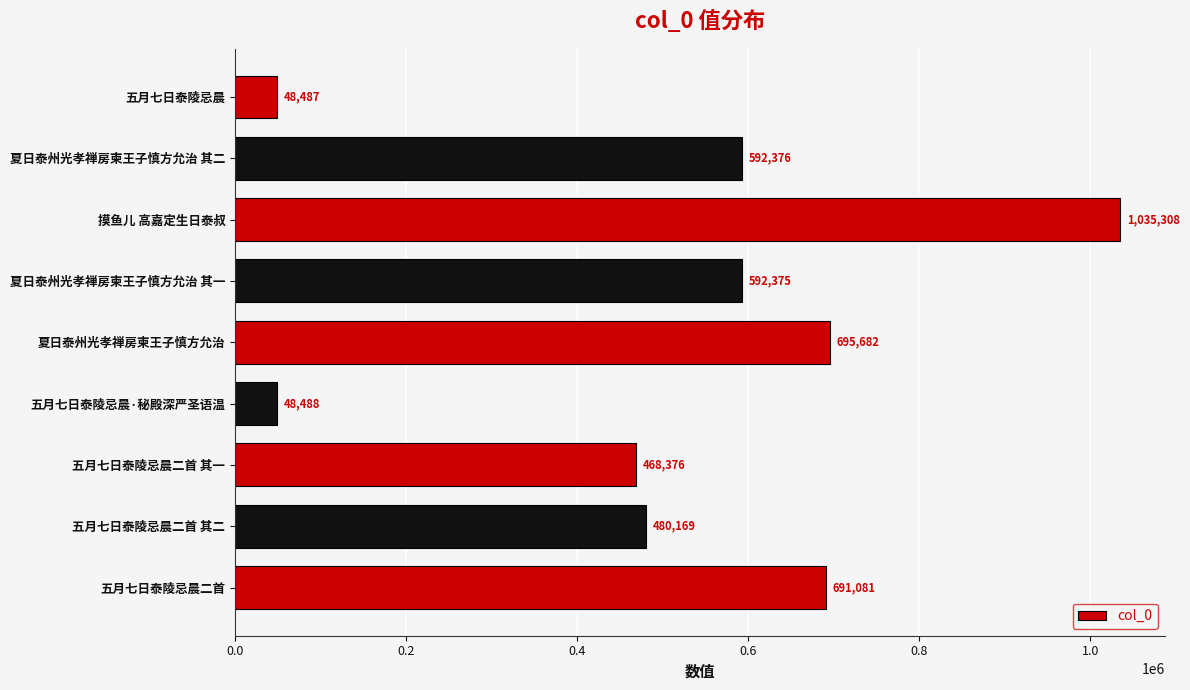

Are the bars horizontal?

Yes